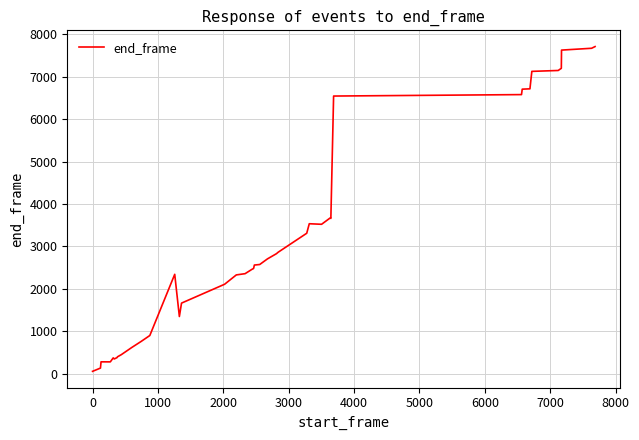

What is the difference between the maximum and minimum values?

7648